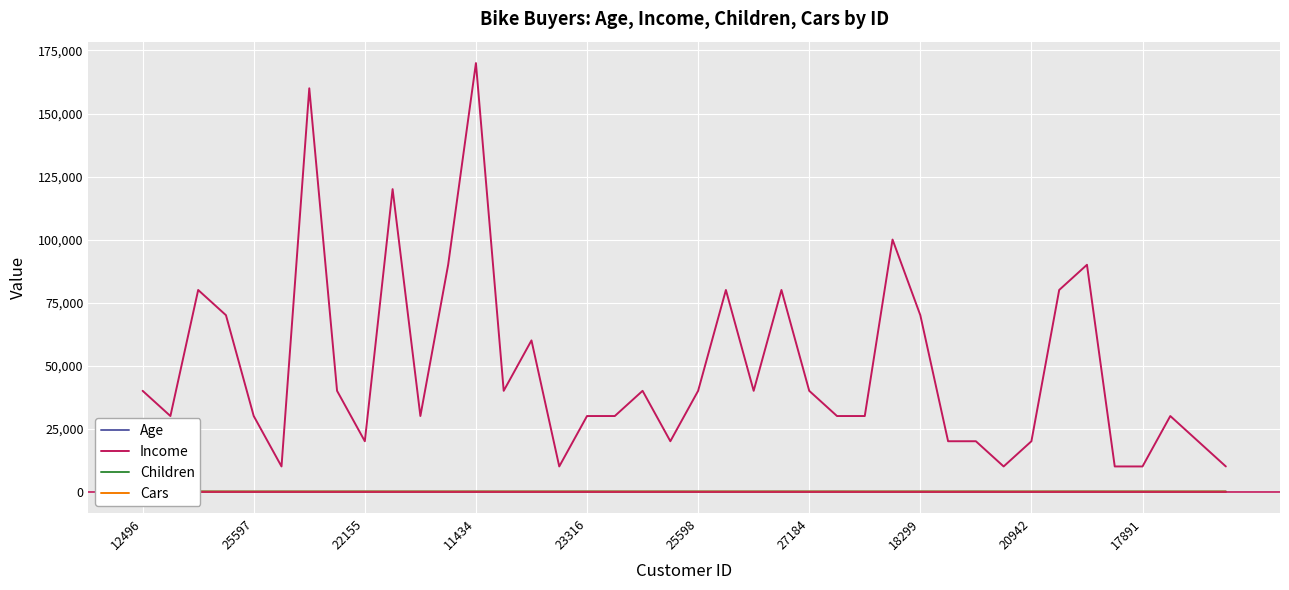

The Income series shows 25138 at 12496. True or false?

False